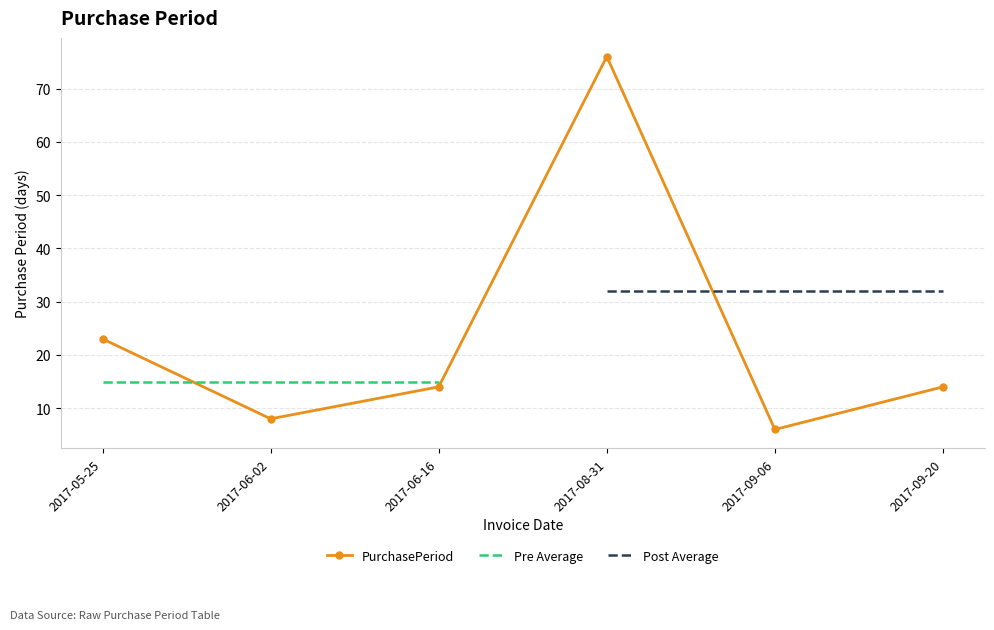

What is the ratio of the value at 2017-06-16 to the value at 2017-09-20?

1.0